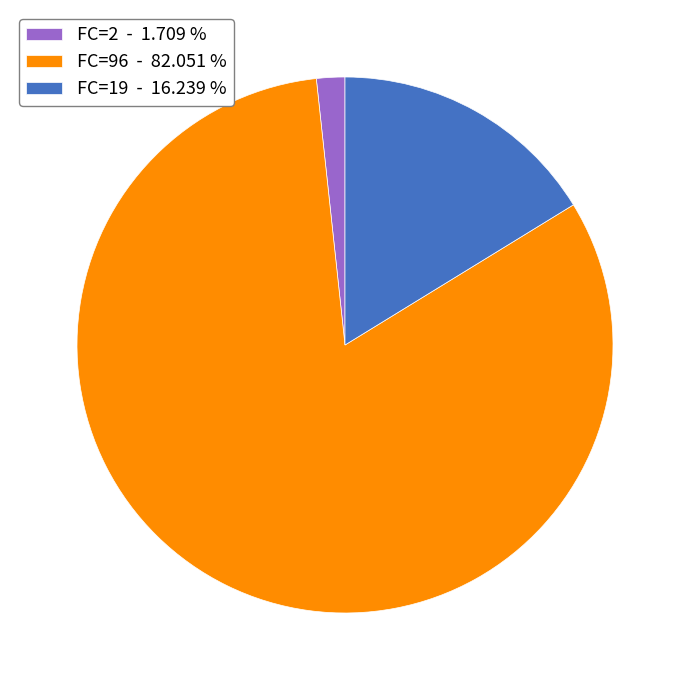

Rank the categories by value from highest to lowest.

FC=96 - 82.051 %, FC=19 - 16.239 %, FC=2 - 1.709 %